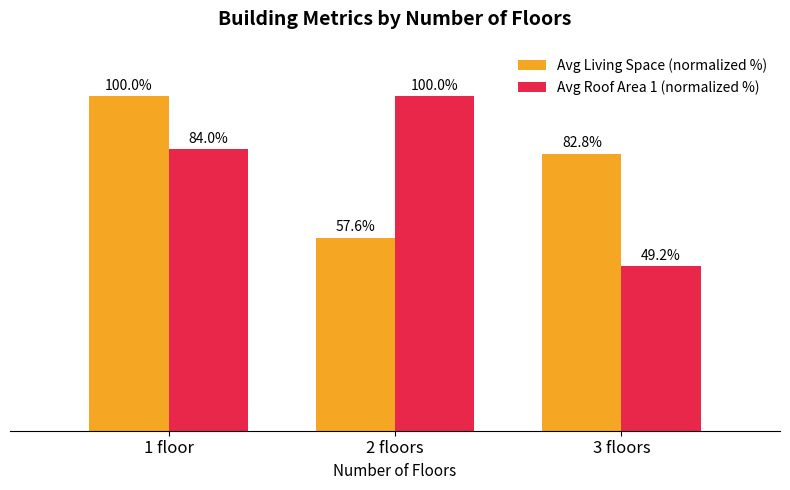

Is the value of Avg Roof Area 1 (normalized %) at 3 floors greater than the value of Avg Living Space (normalized %) at 3 floors?

No